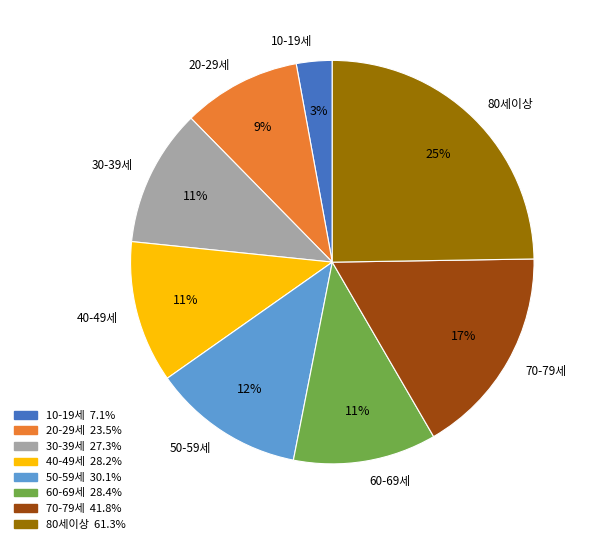

Is it true that 20-29세 is 9% of the pie?

True